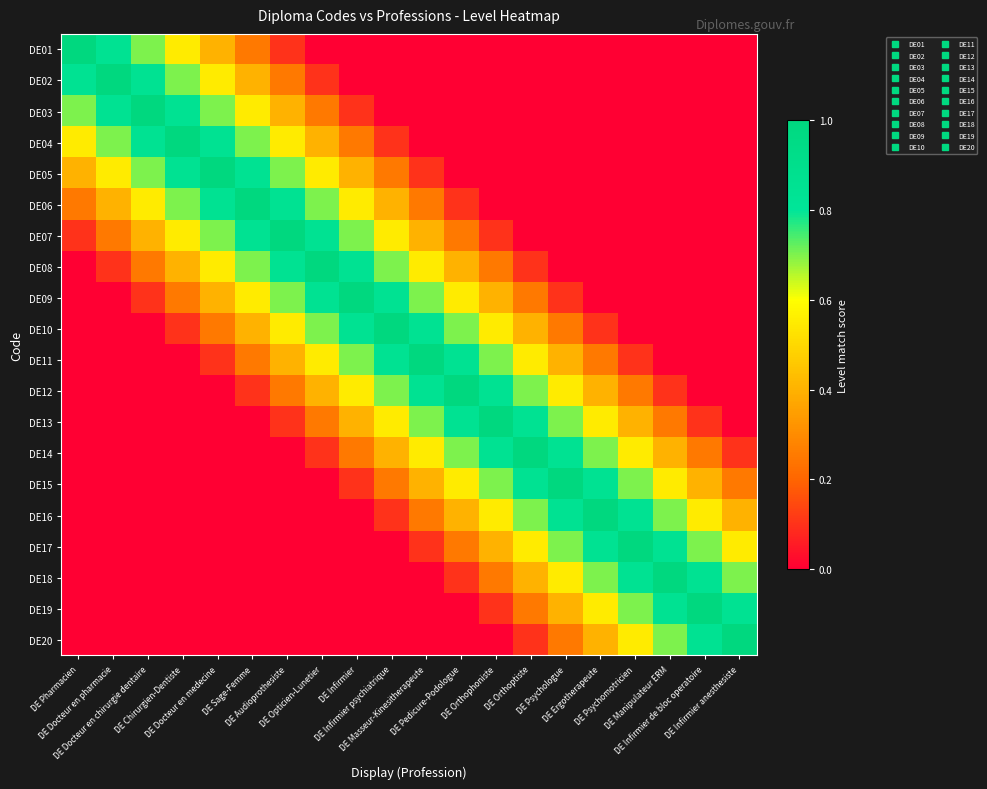

How many distinct data groups are displayed?

20